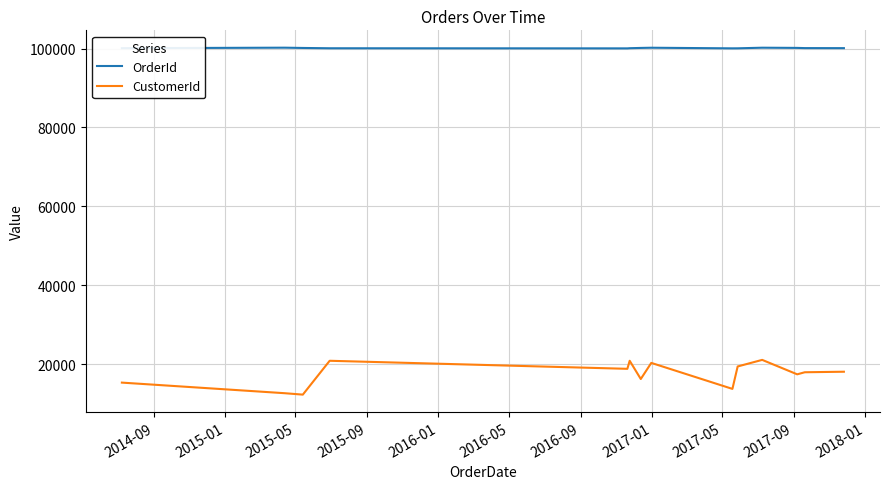

What are all the series names shown in the legend?

OrderId, CustomerId